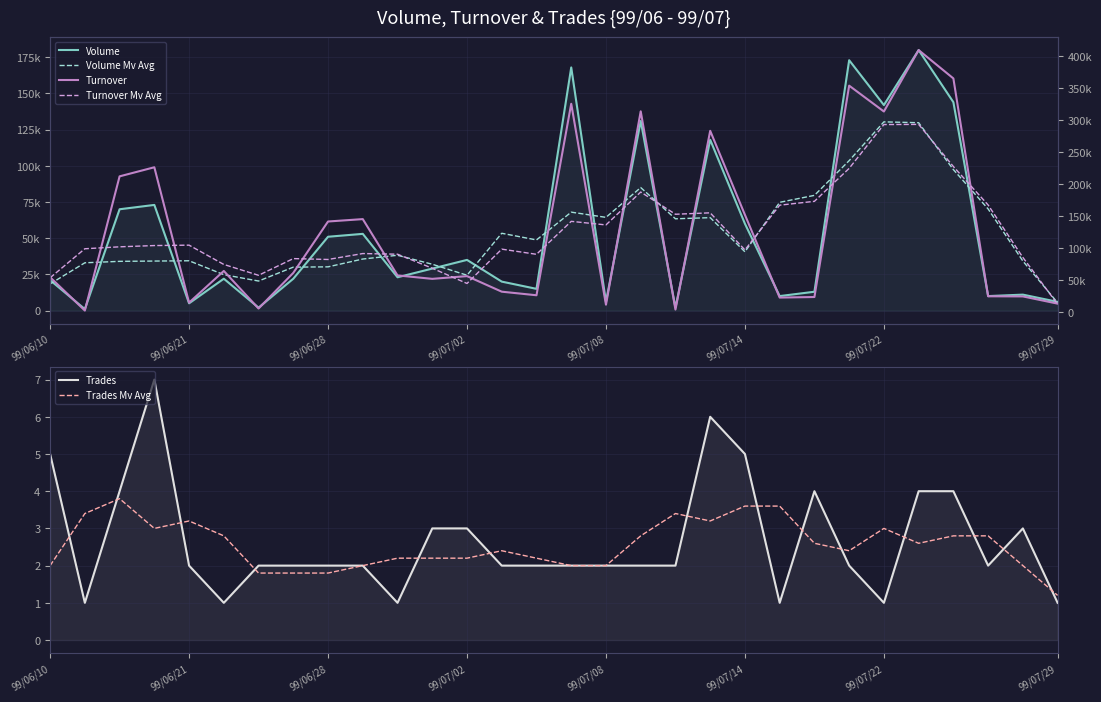

Count the number of data series in this chart.

6